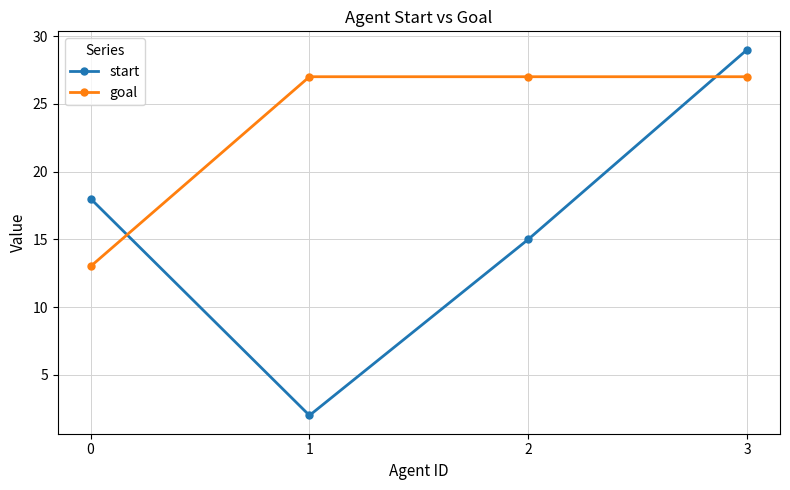

What is the difference between the maximum and minimum values in the goal series?

14